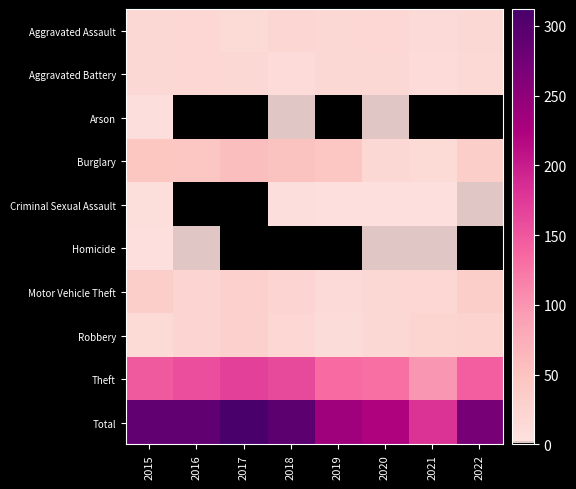

Between 2018 and 2020, which series saw the biggest shift?

Total